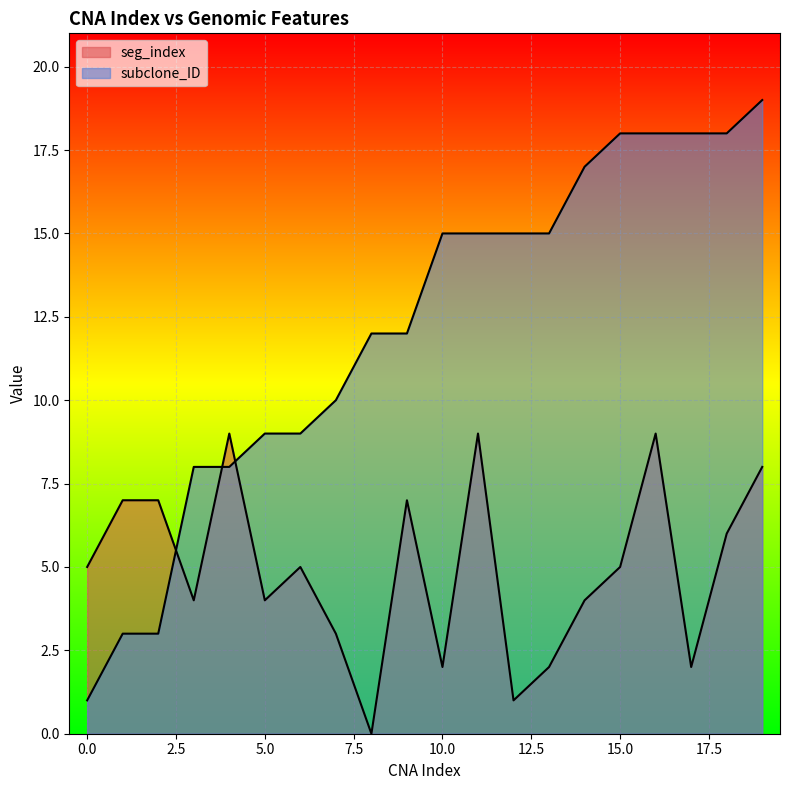

Which series has the largest total across all categories?

subclone_ID